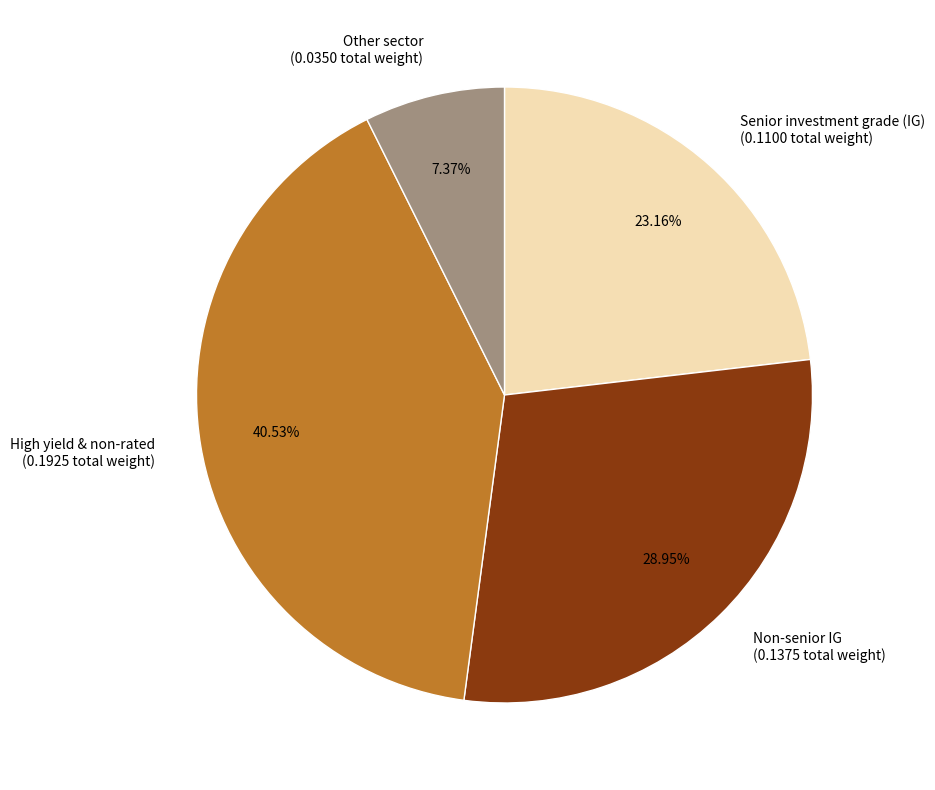

To the nearest percent, what is the average slice percentage?

25%